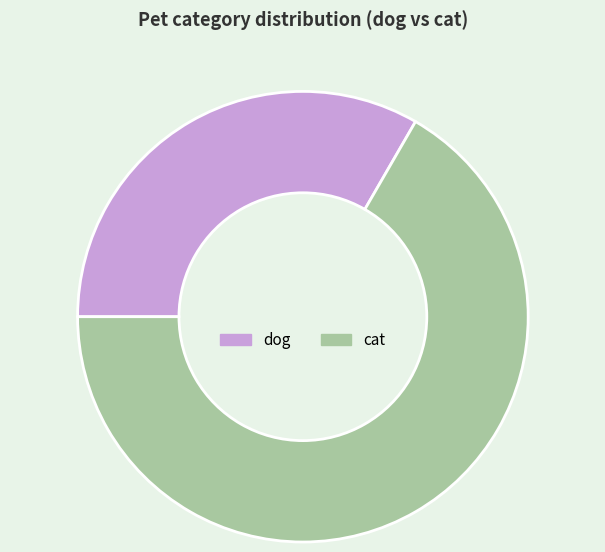

Is cat the majority of the pie?

Yes